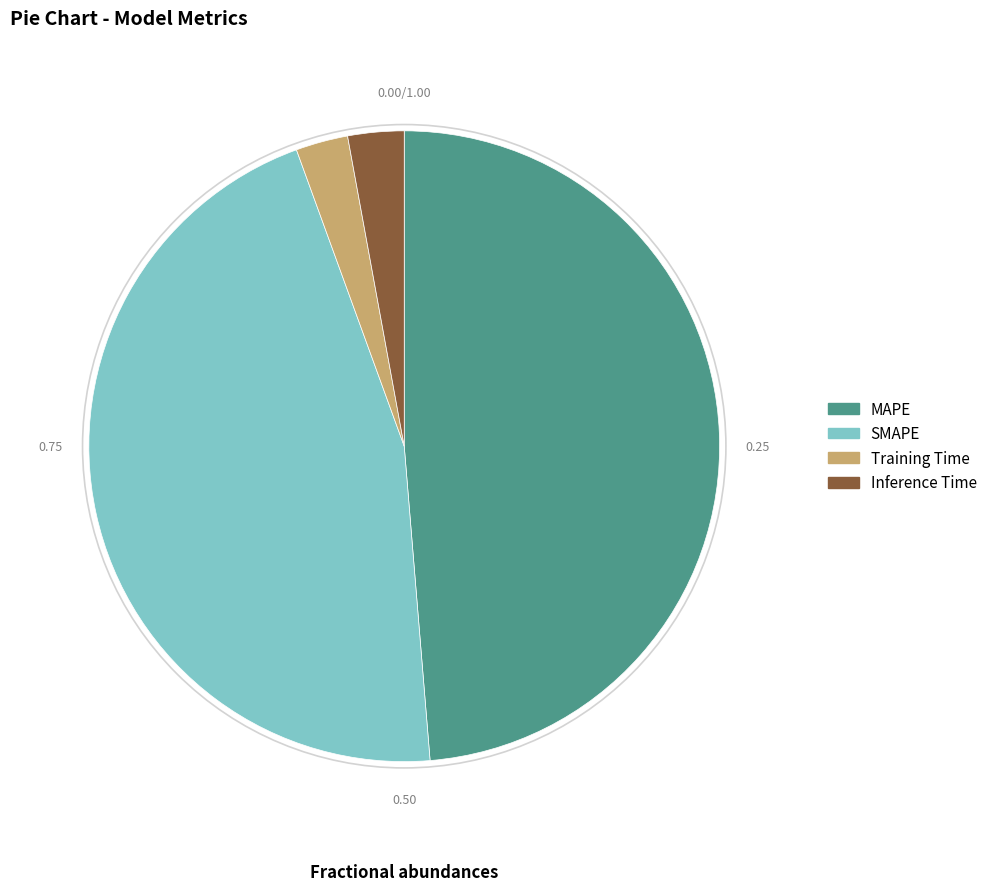

Which slice is the largest?

MAPE